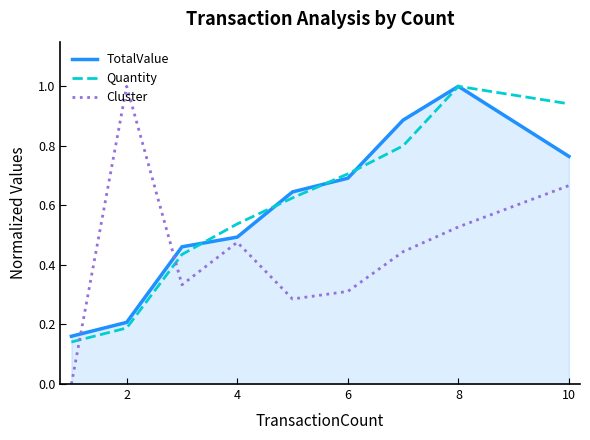

Which series has the widest spread of values?

Cluster